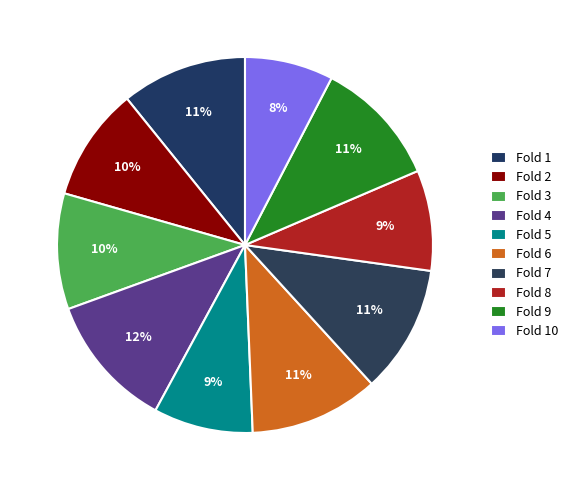

How many segments does this pie chart have?

10